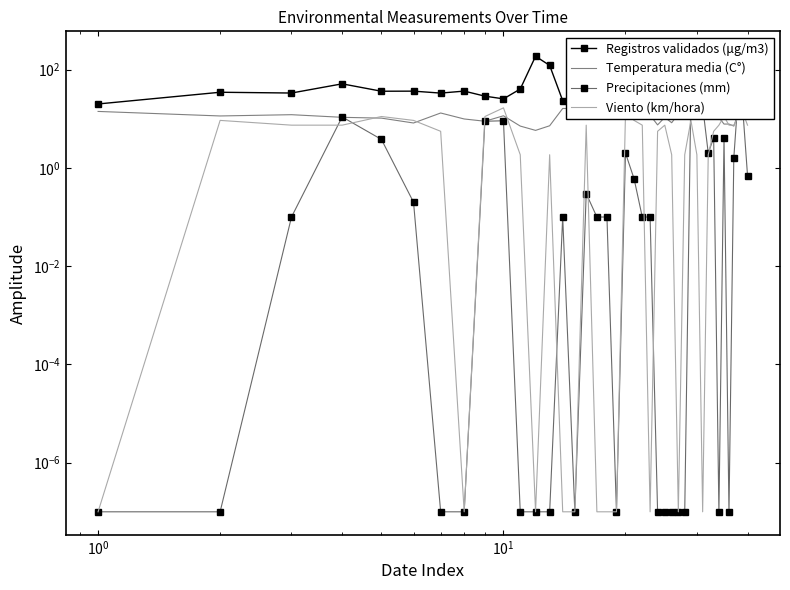

What is the difference between the maximum and second lowest values in the Temperatura media (C°) series?

9.2